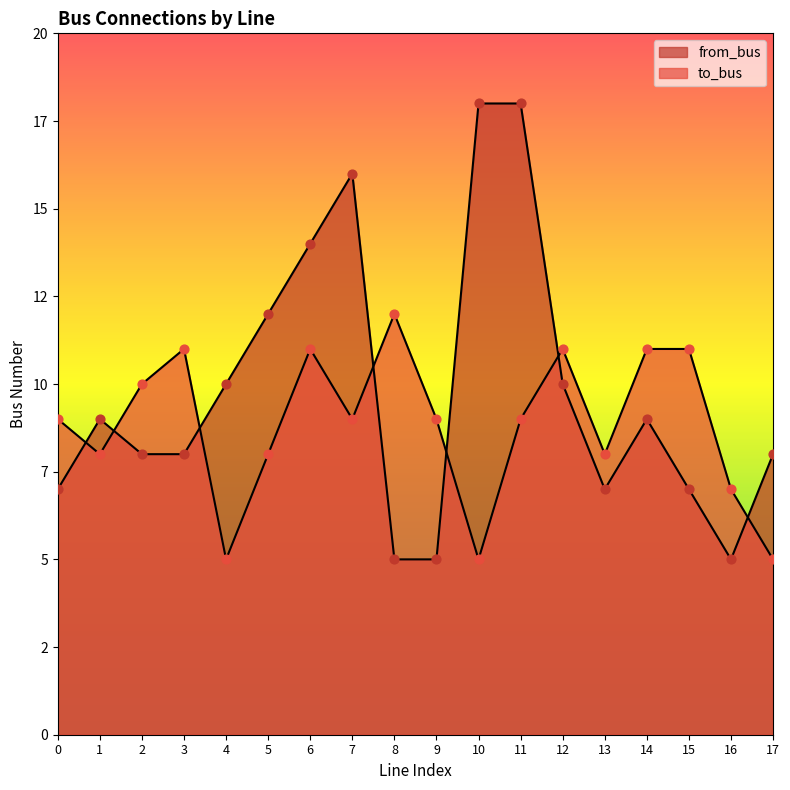

Which series has the largest total across all categories?

from_bus